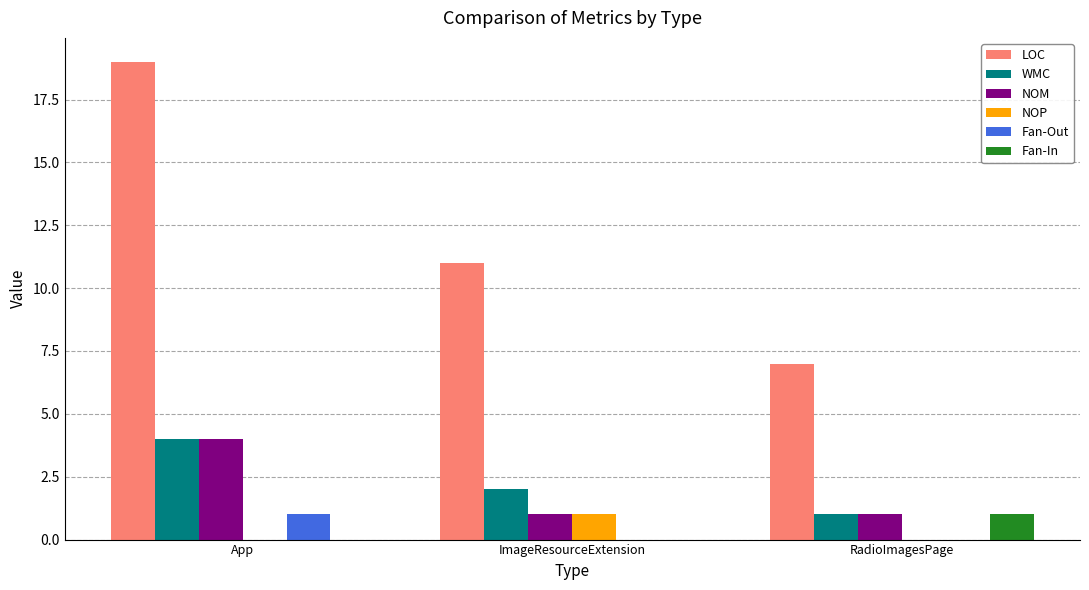

What is the sum of the NOM values at App and ImageResourceExtension?

5